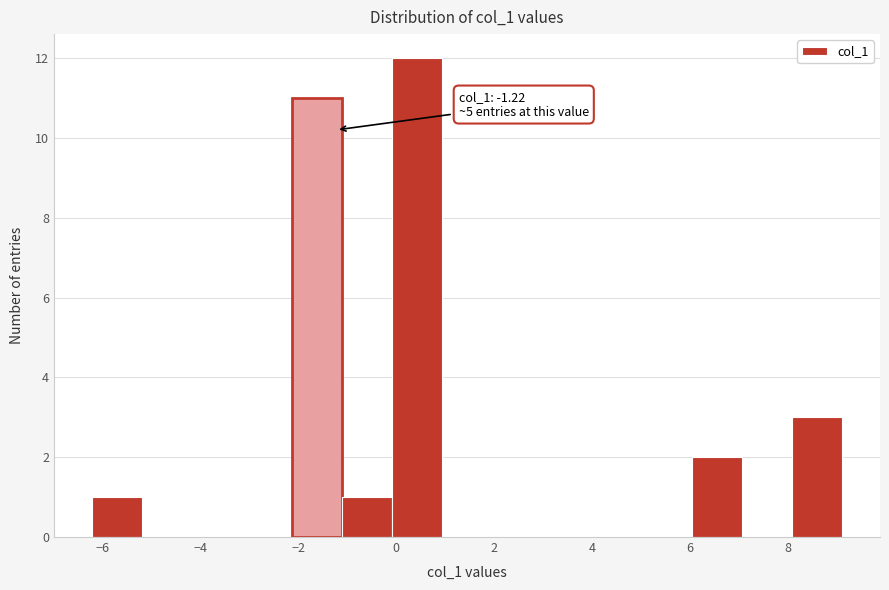

Which range on the x-axis has the tallest bar?

0.0 to 1.0